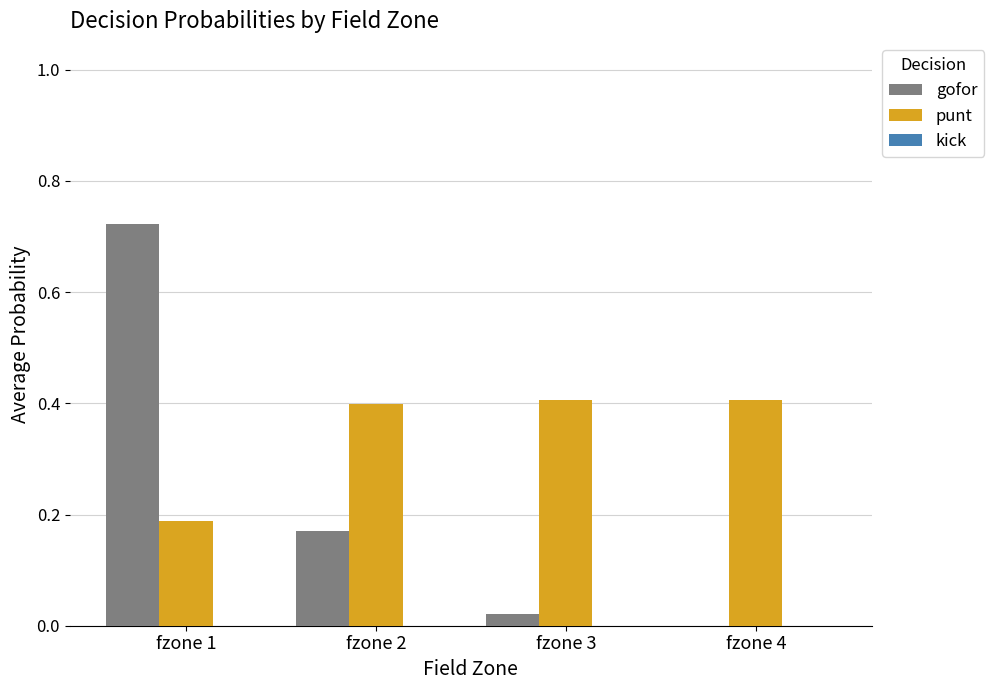

Which series changed the most between fzone 1 and fzone 3?

gofor